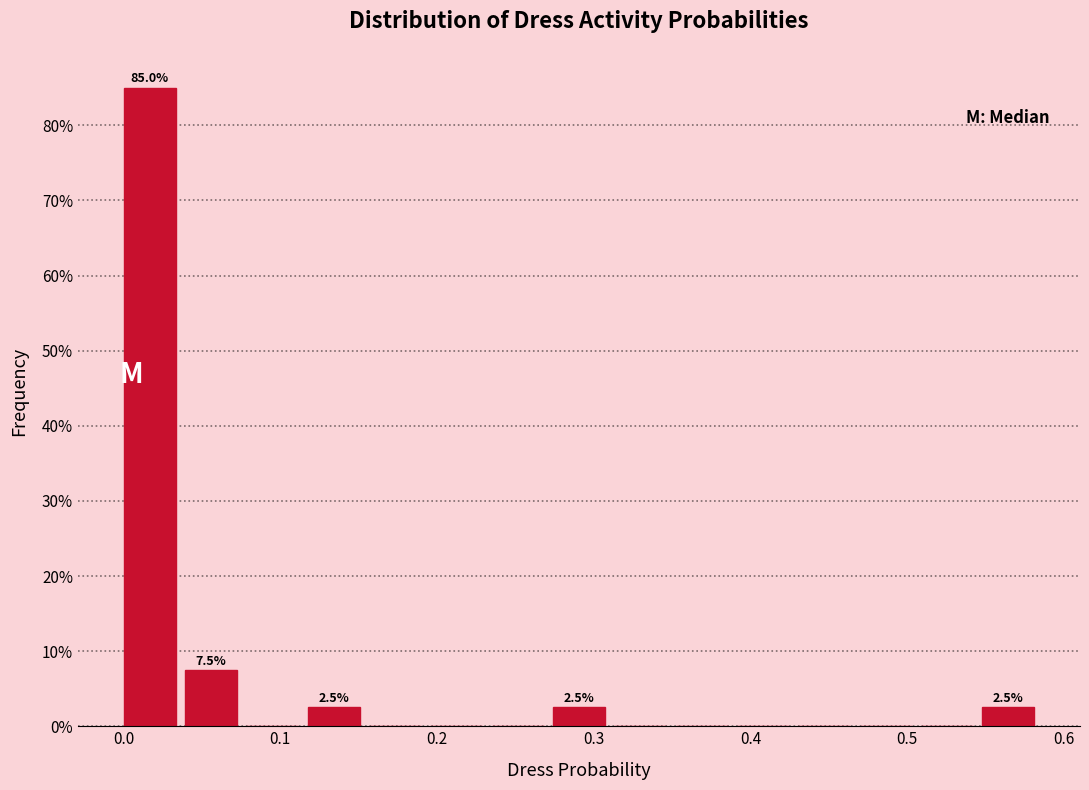

Around what value on the x-axis is the tallest bar? Give the approximate position of its centre, as read against the axis.

0.02